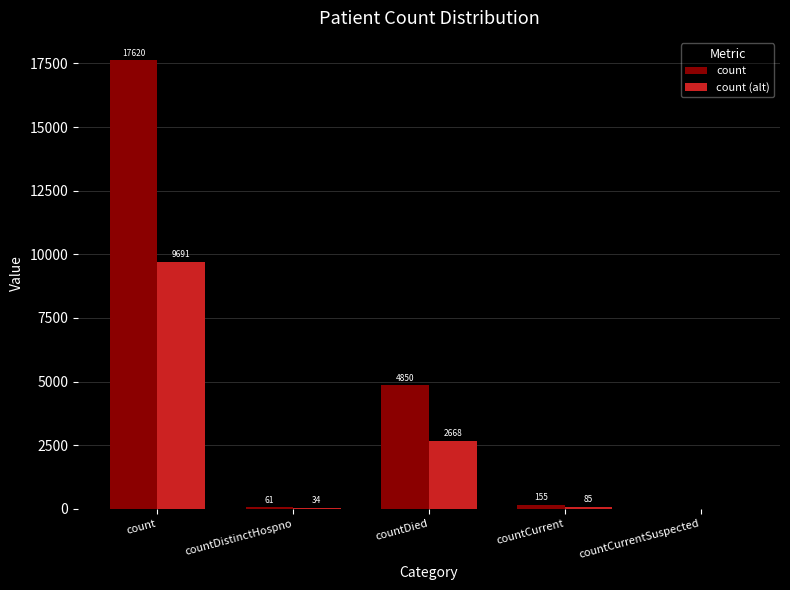

Which series has the largest total across all categories?

count